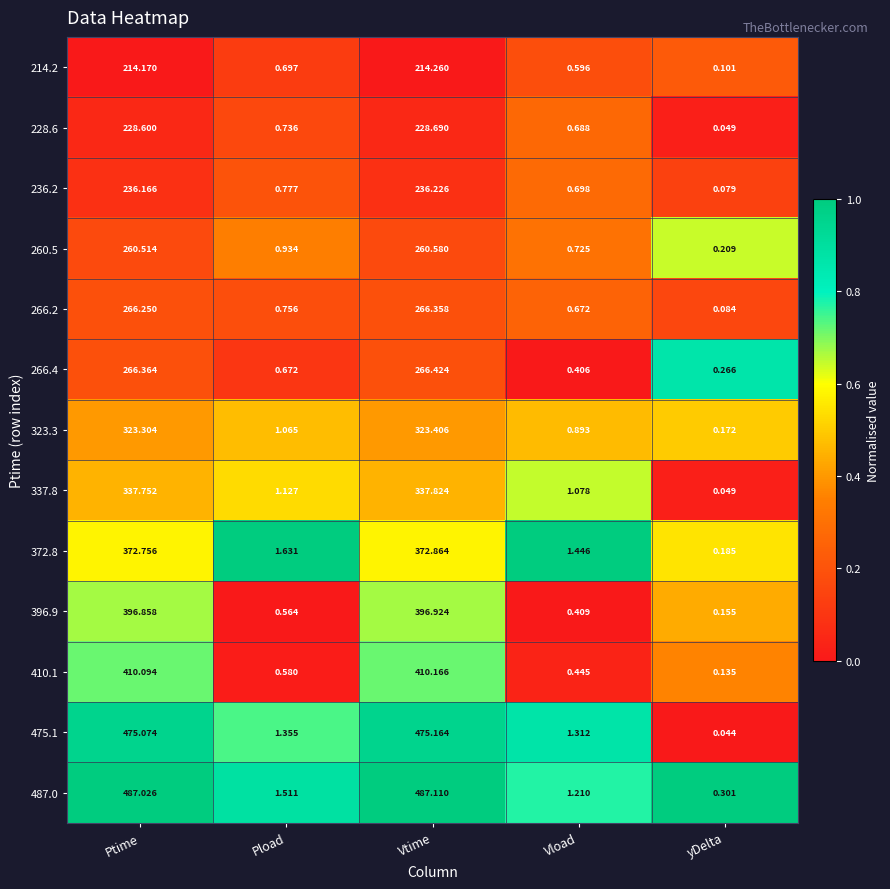

Which series has the largest total across all categories?

487.0